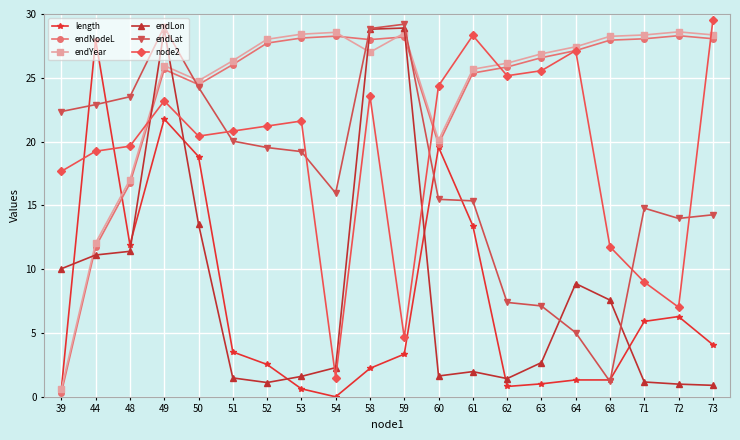

What is the value of the node2 point at the 16th from the left?

27.1